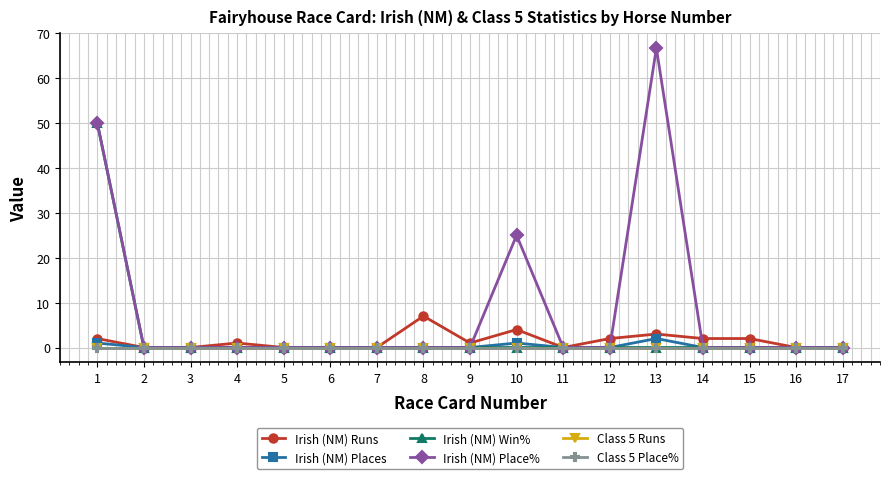

True or false: Irish (NM) Runs and Class 5 Place% cross at least once.

False